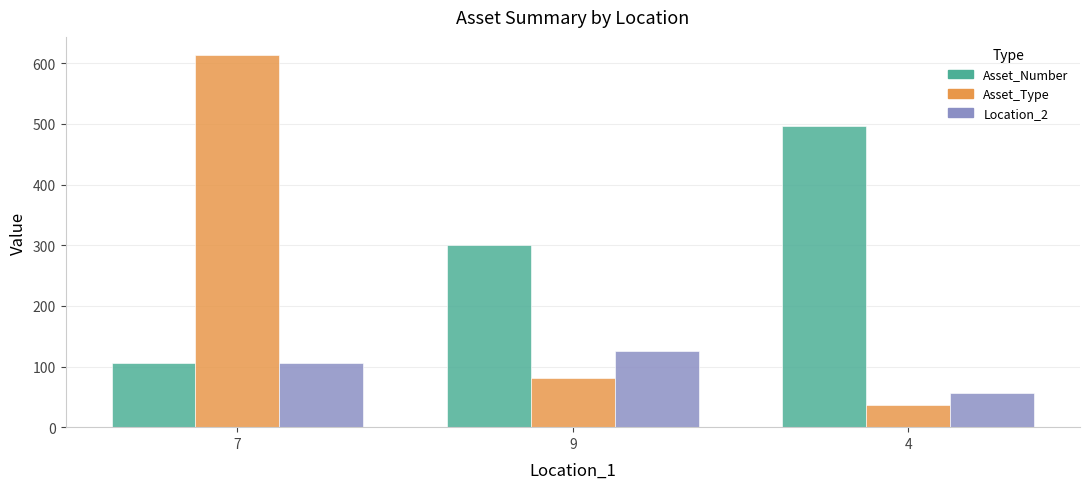

What is the label of the 1st bar from the right?

4